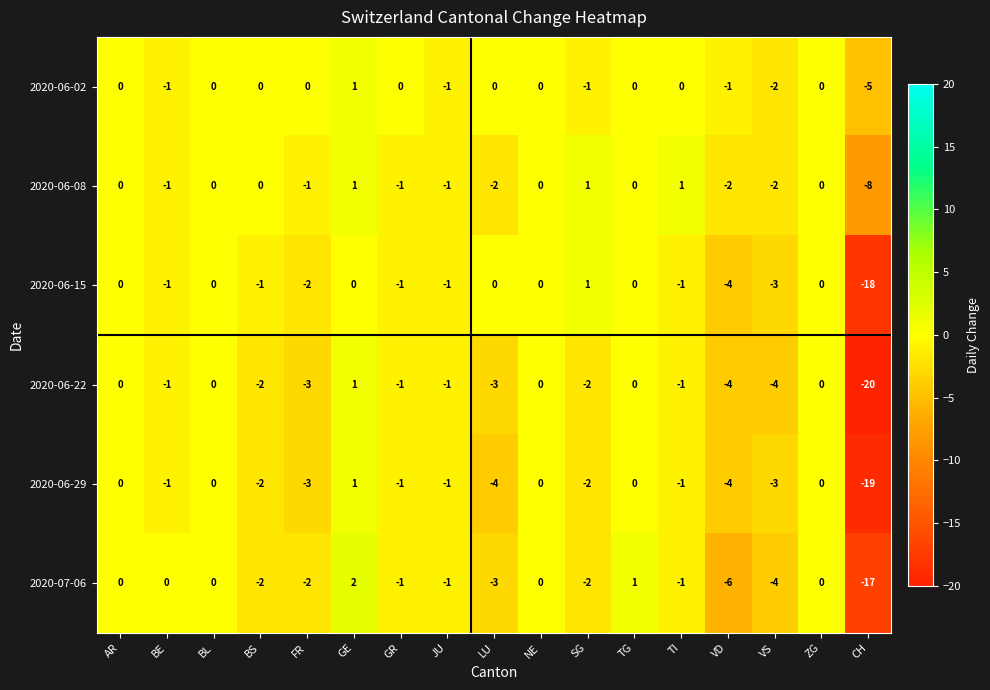

Which series changed the most between TG and CH?

2020-06-22